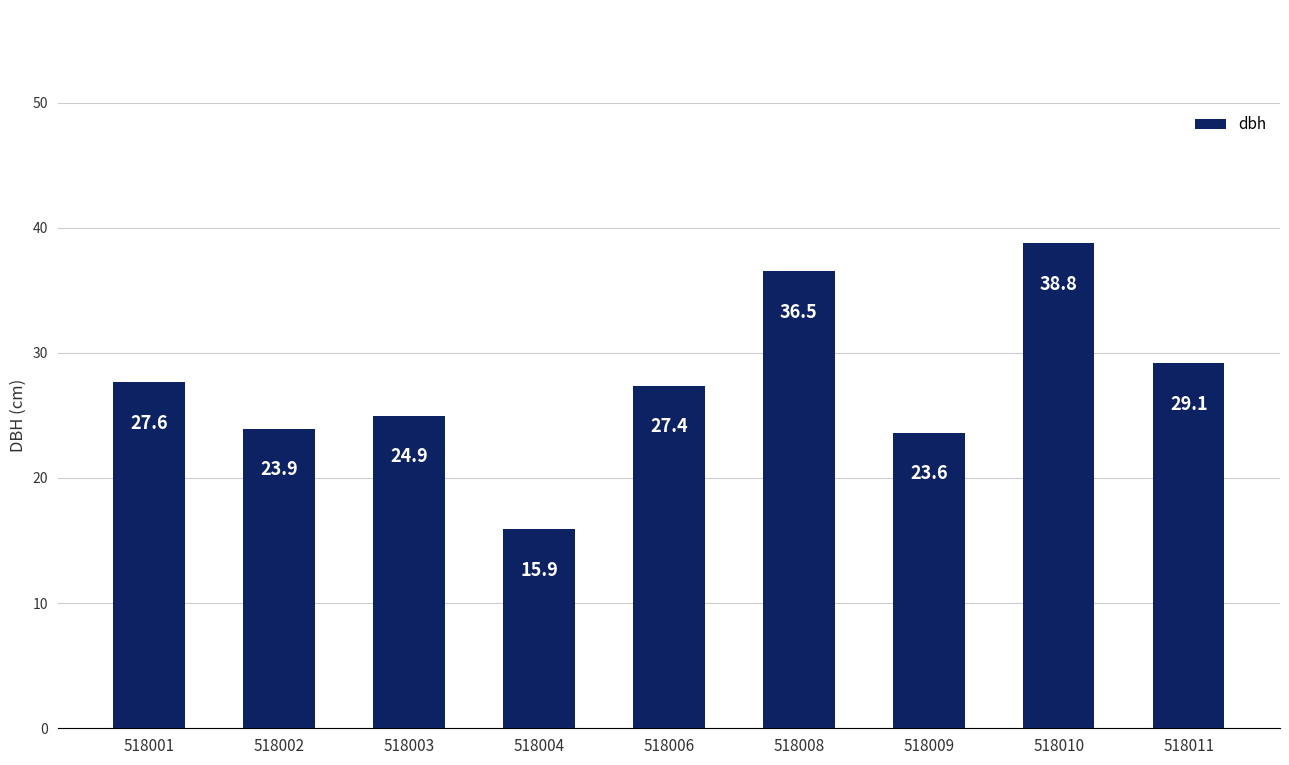

What is the value of the 5th bar from the left?

27.4